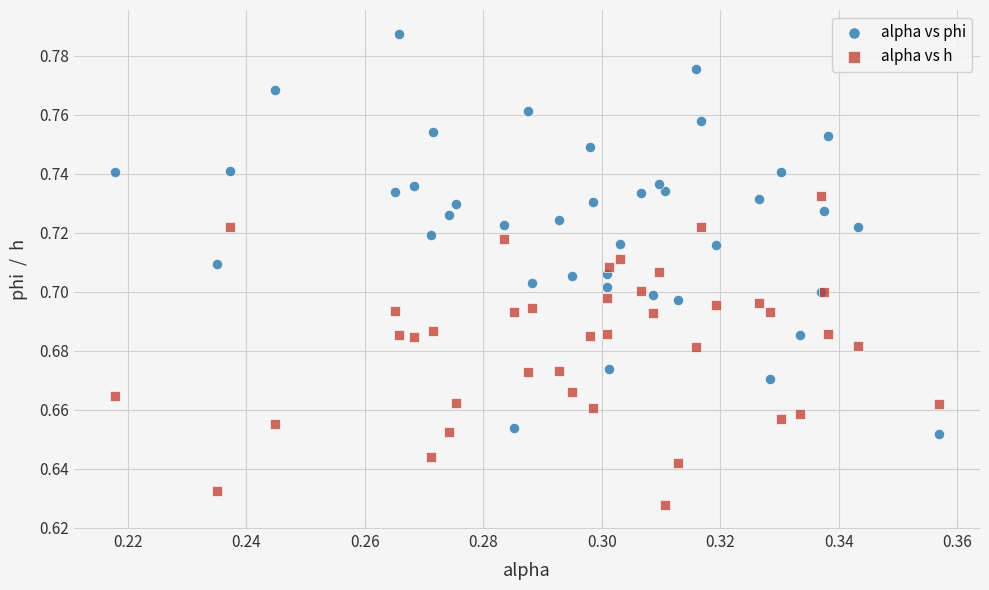

Which series reaches the maximum Y coordinate?

alpha vs phi